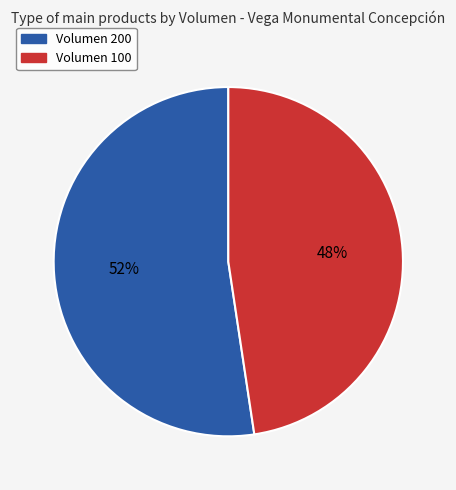

What is the ratio of the value at Volumen 200 to the value at Volumen 100?

1.1